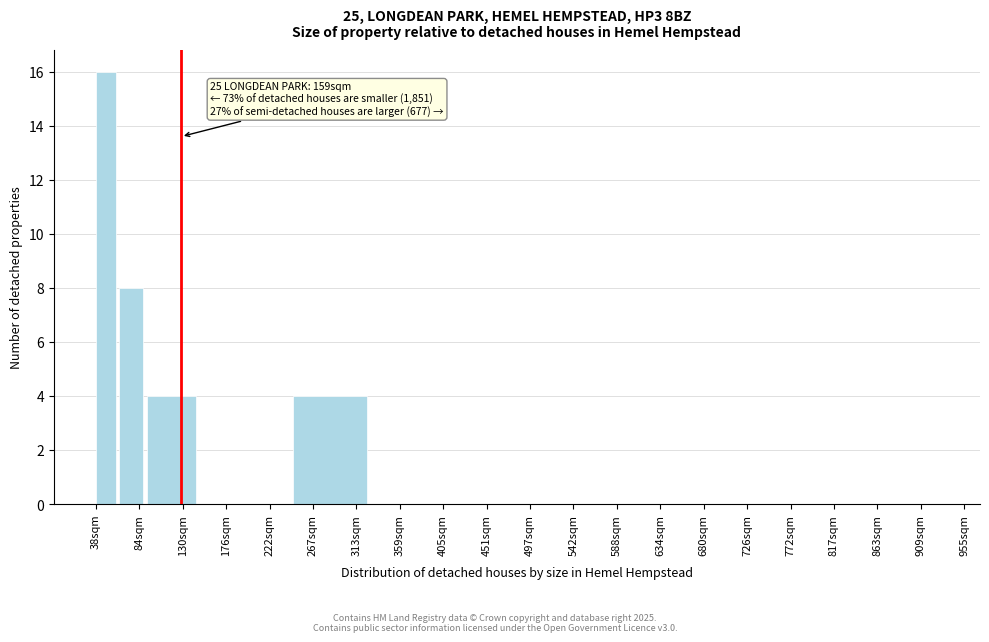

Reading left to right, transcribe all the data shown in this chart.

38sqm=16	84sqm=8	130sqm=4	176sqm=0	267sqm=4	405sqm=0	497sqm=0	680sqm=0	863sqm=0